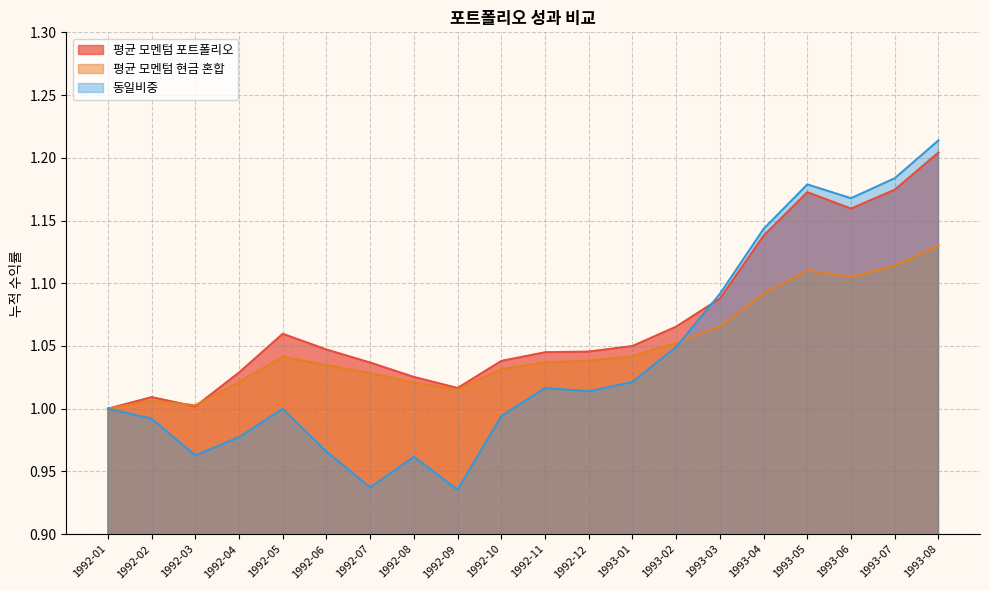

The 평균 모멘텀 현금 혼합 series shows 0.5 at 1992-08. True or false?

False